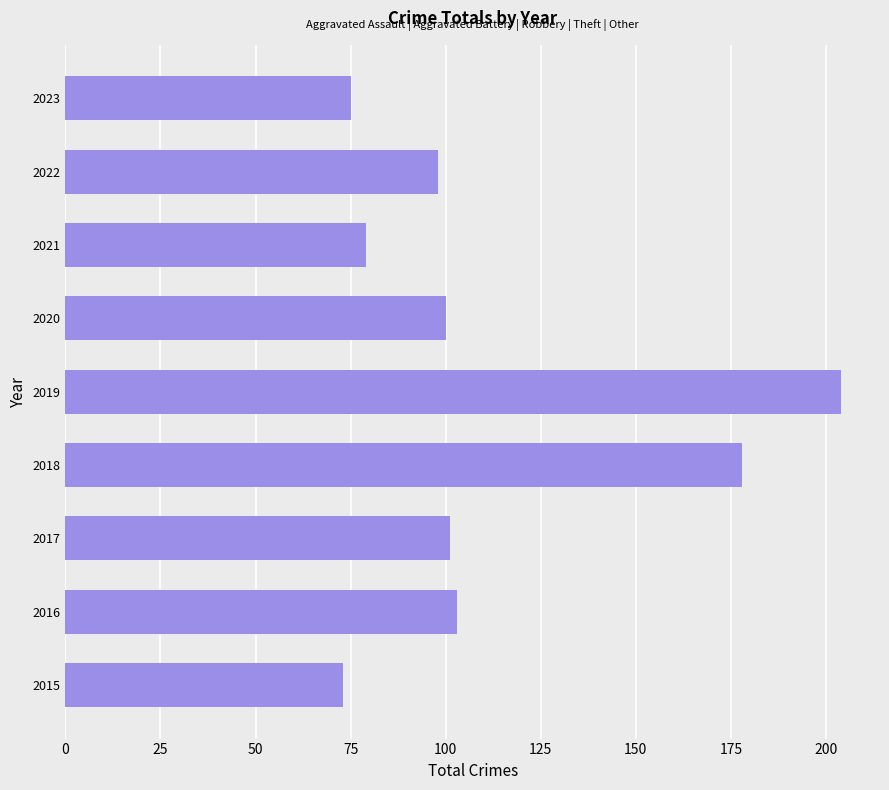

Reading bottom to top, list all the values displayed in this chart.

2015=73	2016=103	2017=101	2018=178	2019=204	2020=100	2021=79	2022=98	2023=75